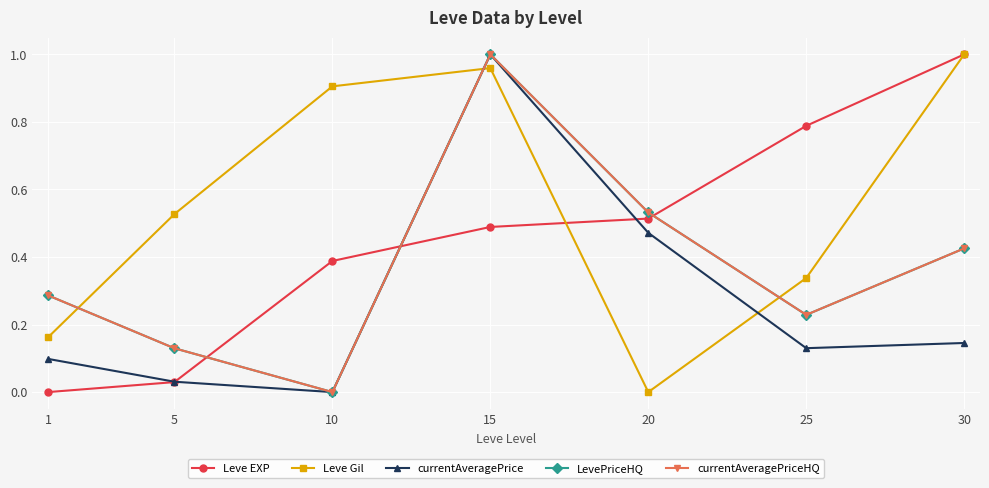

Where is the first local maximum for LevePriceHQ?

15